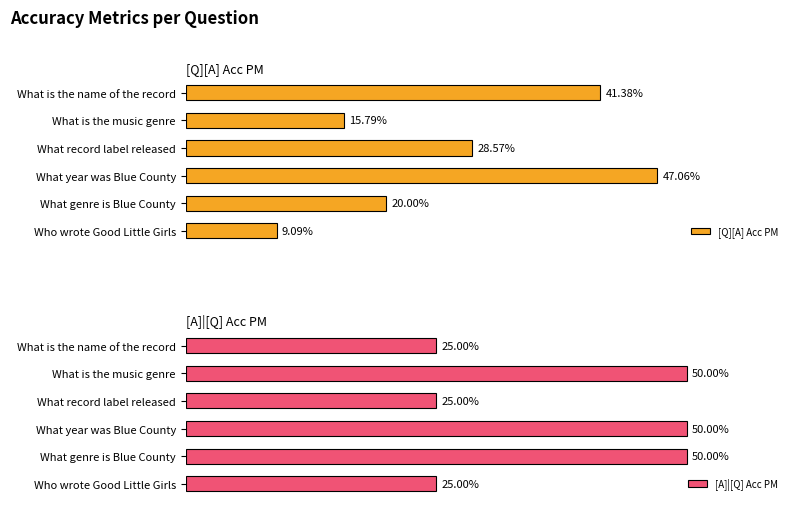

List the labels in order of [Q][A] Acc PM value, largest first.

What year was Blue County, What is the name of the record, What record label released, What genre is Blue County, What is the music genre, Who wrote Good Little Girls